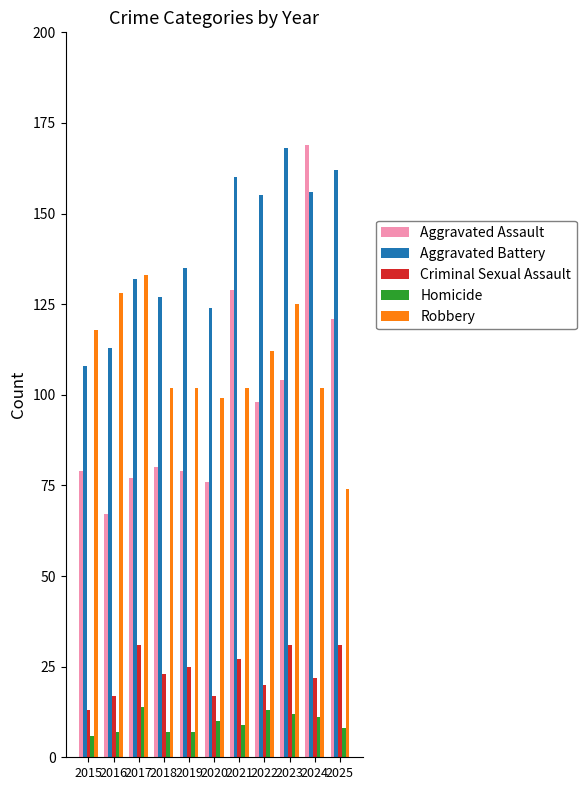

Which series has the widest spread of values?

Aggravated Assault